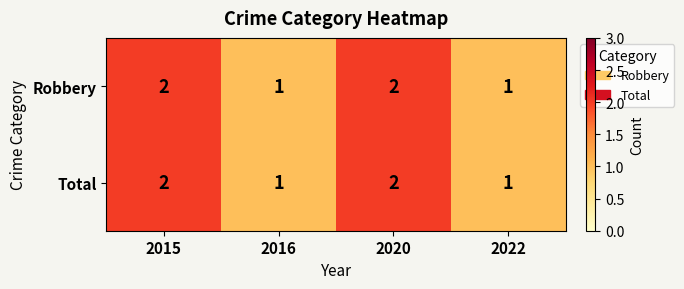

Reading left to right, list all the values displayed in this chart.

Robbery: 2	1	2	1
Total: 2	1	2	1